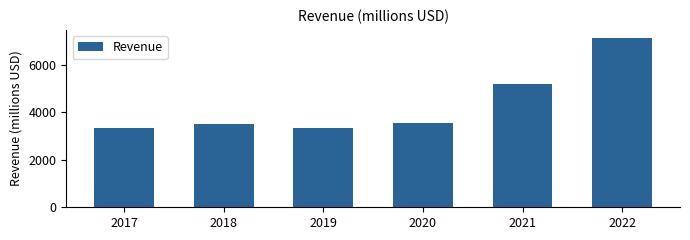

What is the change in value from 2018 to 2019?

-161.1